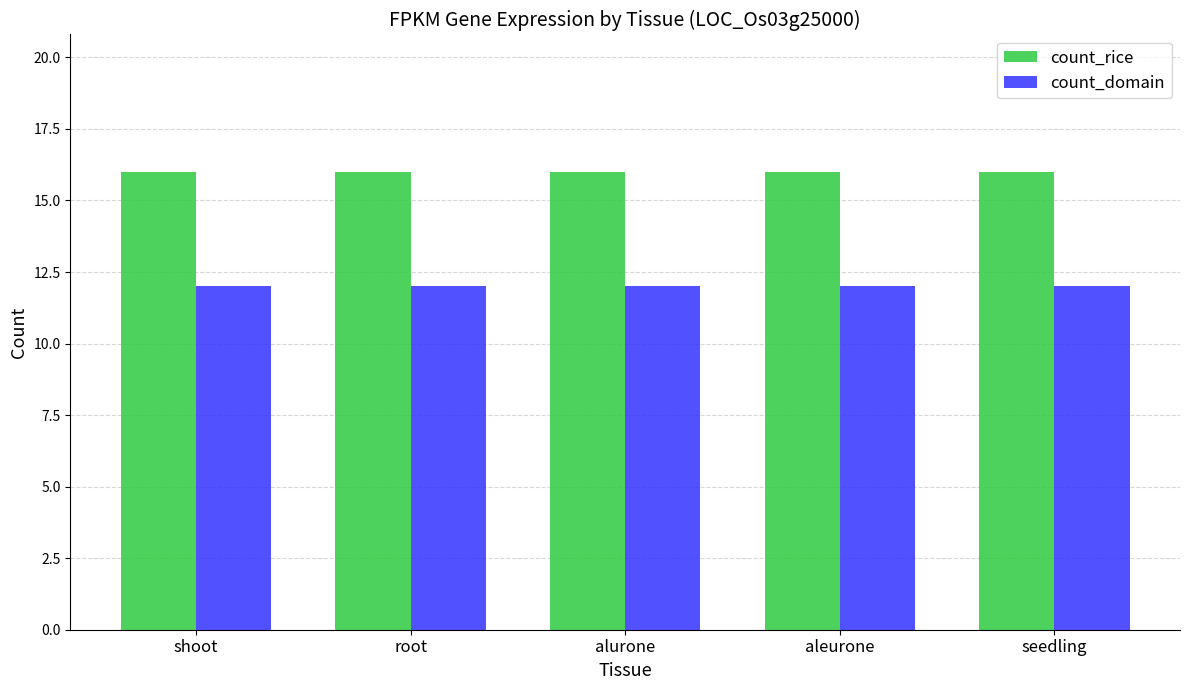

What is the sum of all count_rice values?

80